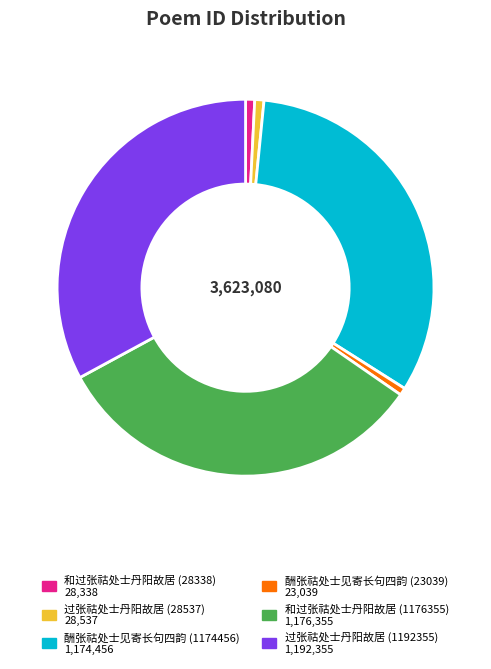

Is it true that 和过张祜处士丹阳故居 (28338) is 11% of the pie?

False